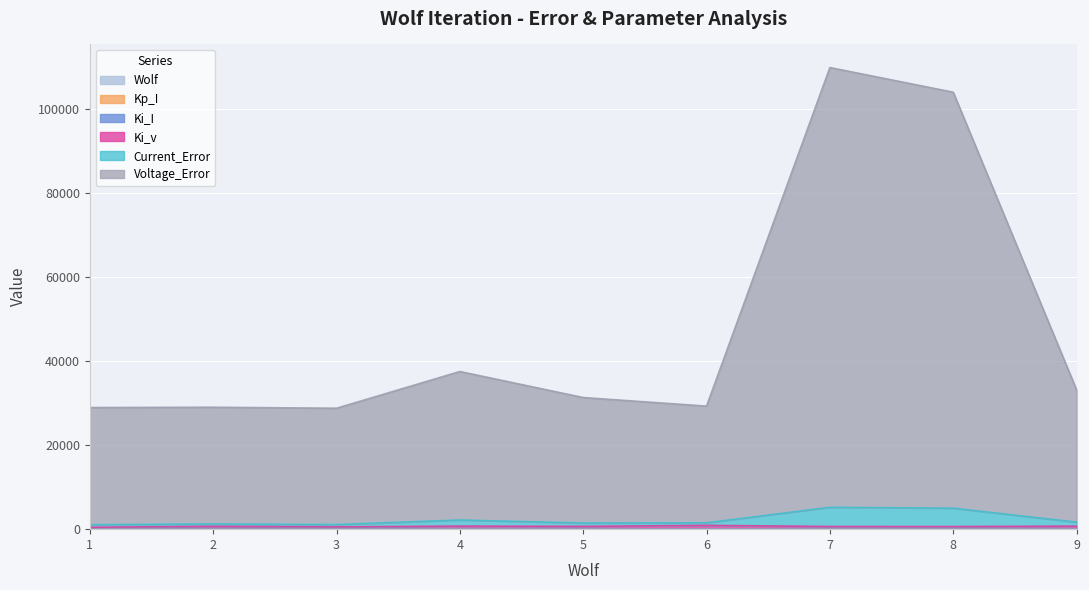

What is the average value of the Current_Error series?

2272.9